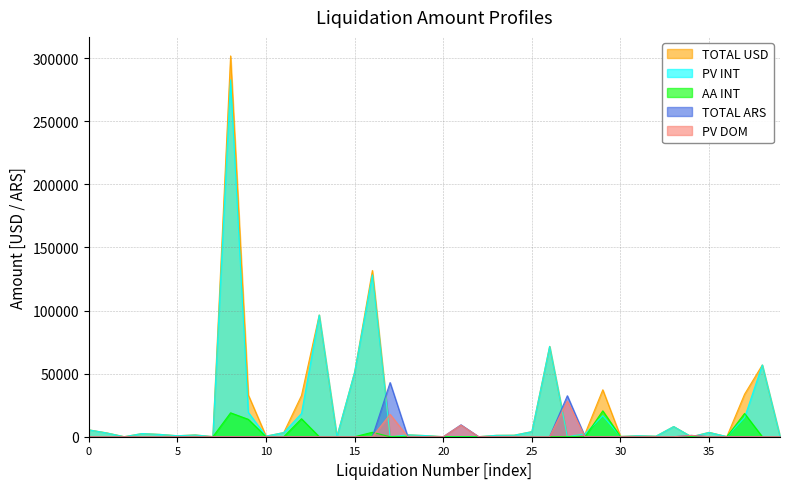

What is the highest value of the PV INT series?

282885.2